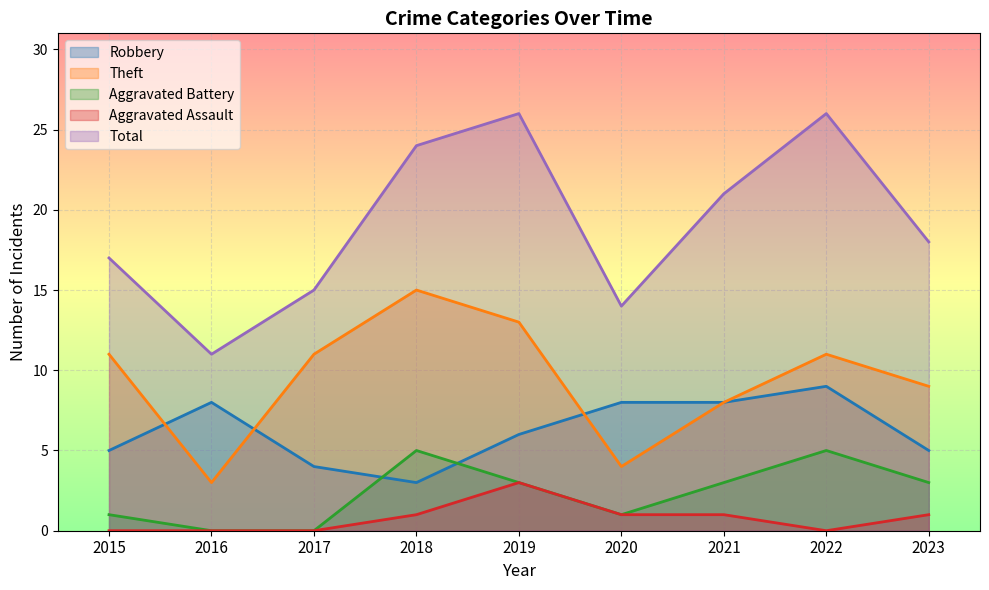

The value of Aggravated Battery at 2019 is 2. True or false?

False